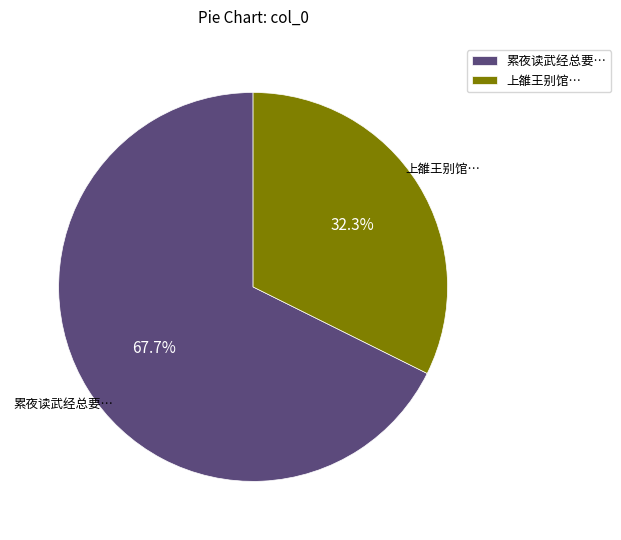

What portion of the pie excludes 上雒王别馆…?

67.7%